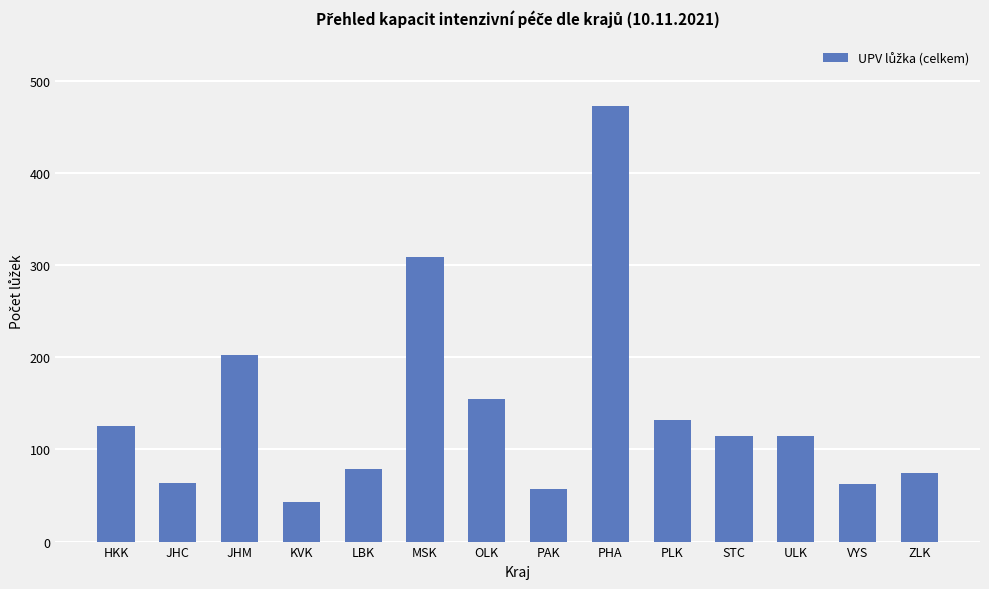

True or false: the data shows 155 at OLK.

True